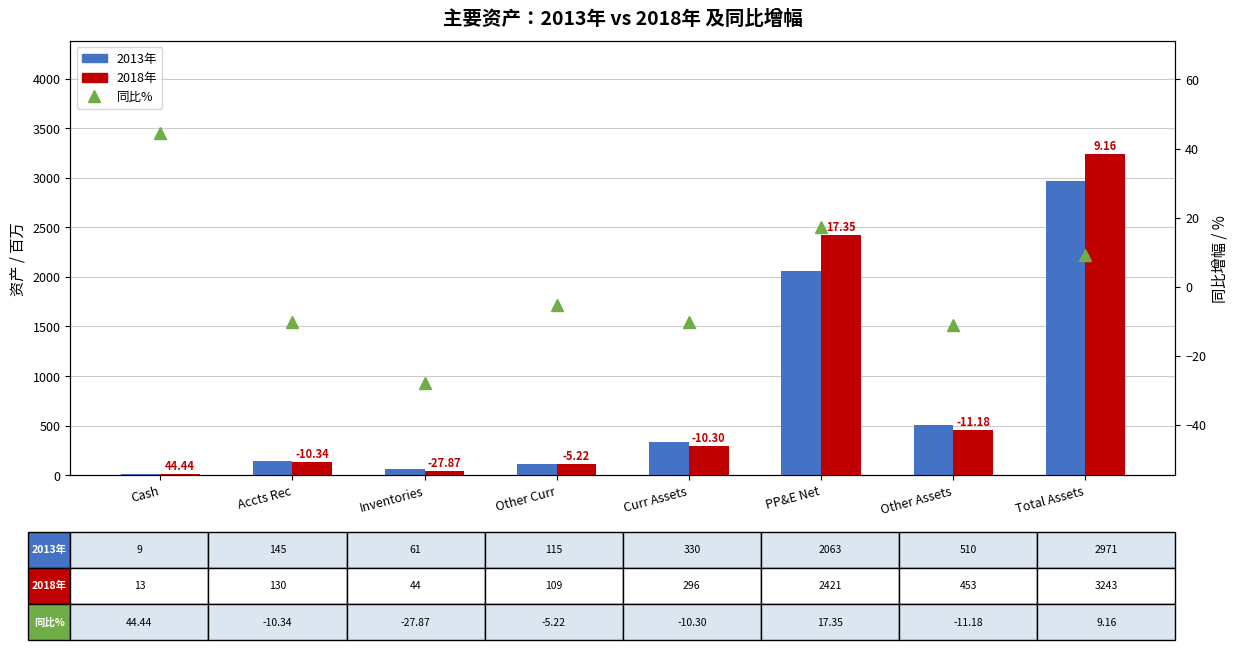

Where is 2018年 nearest to the value 1628?

PP&E Net